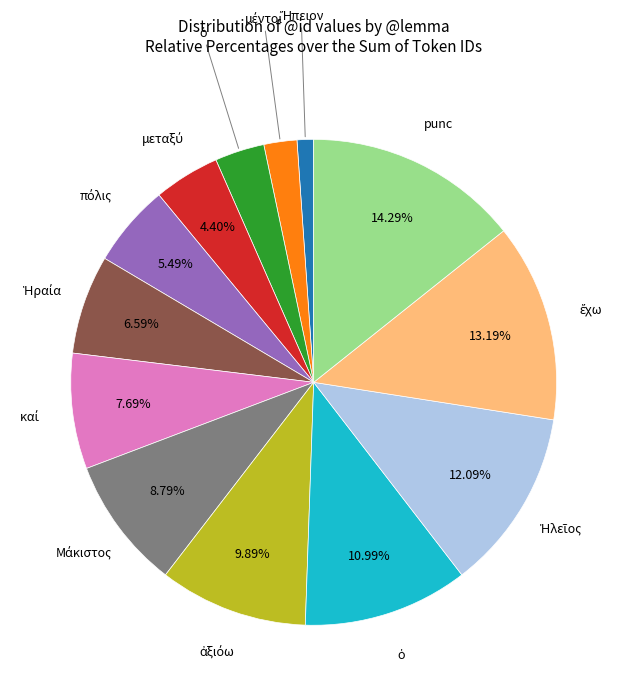

Is there a majority slice in this chart?

No